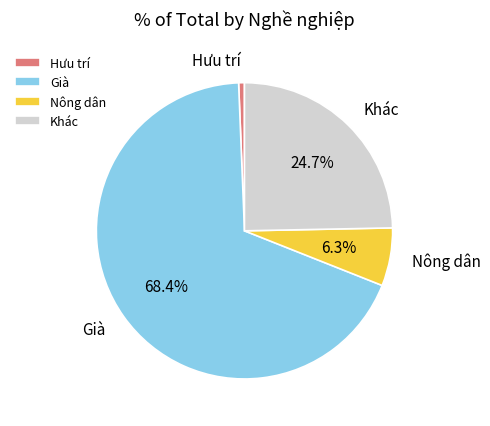

To the nearest percent, what percentage of the pie is Già?

68%